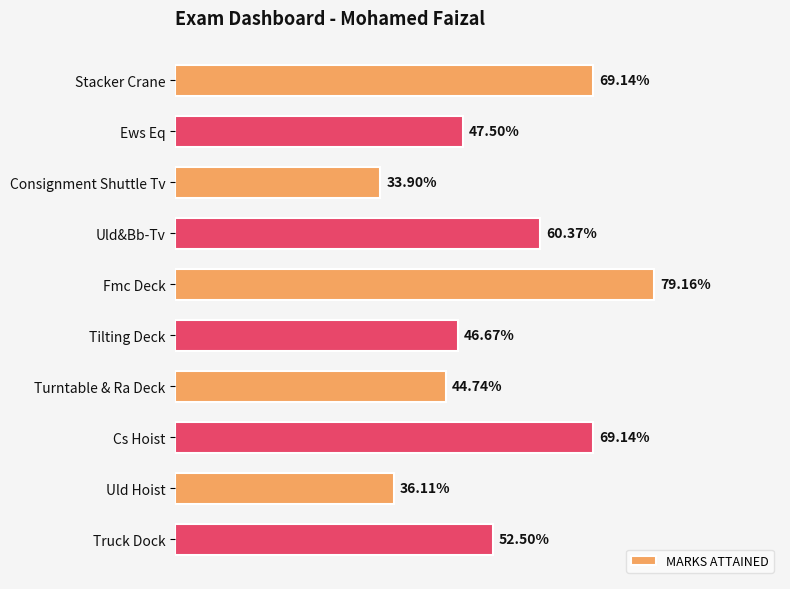

Does the chart contain any negative values?

No